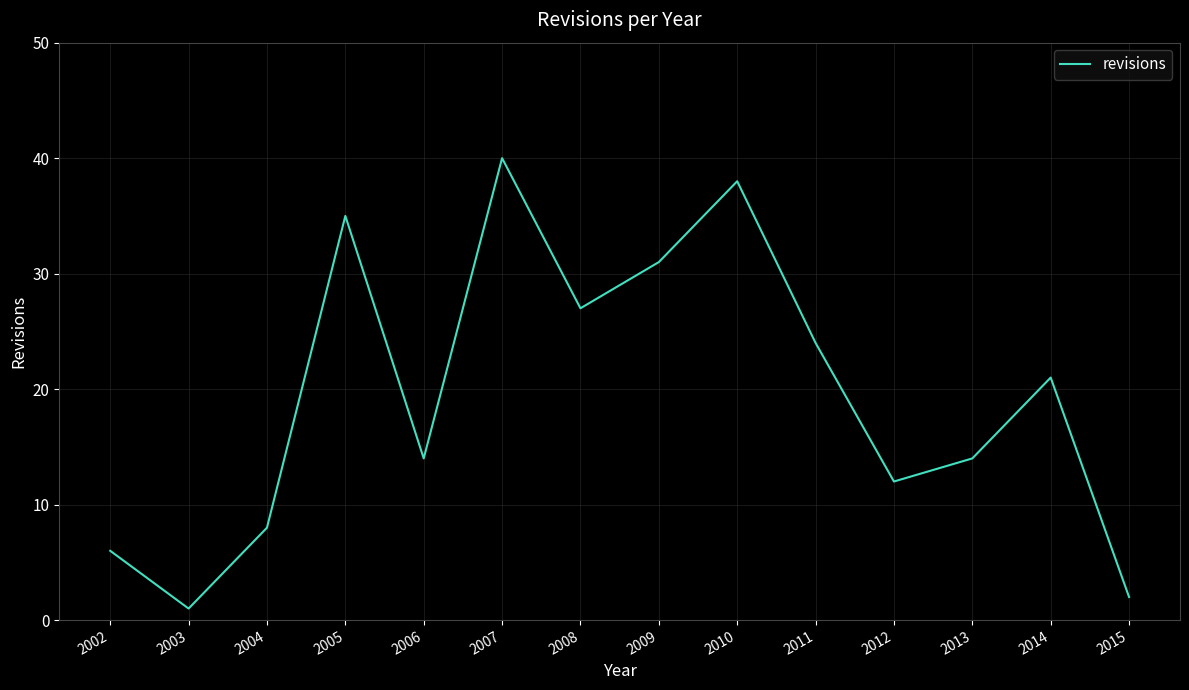

What is the average value?

20